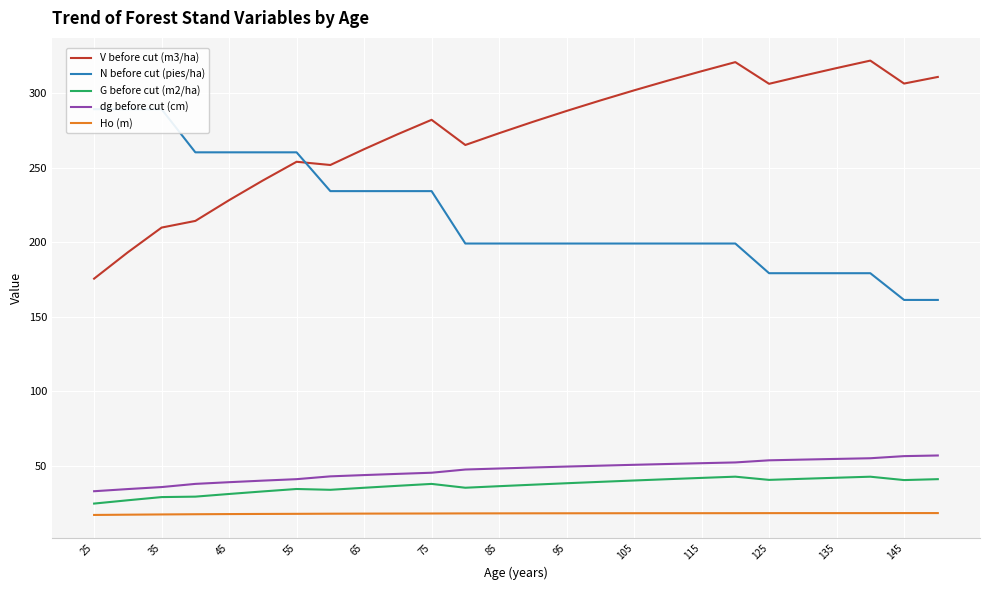

True or false: V before cut (m3/ha) and G before cut (m2/ha) cross at least once.

False